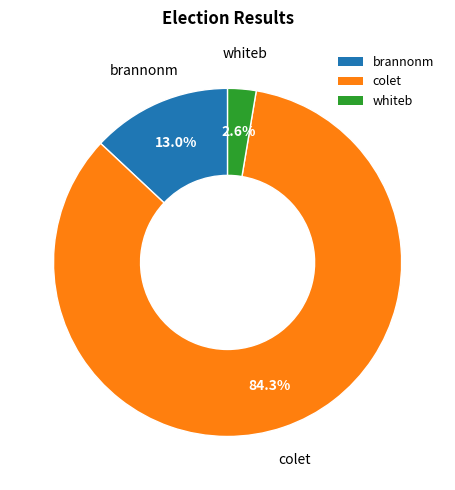

To the nearest percent, what is the difference between the largest and smallest slice percentages?

82%